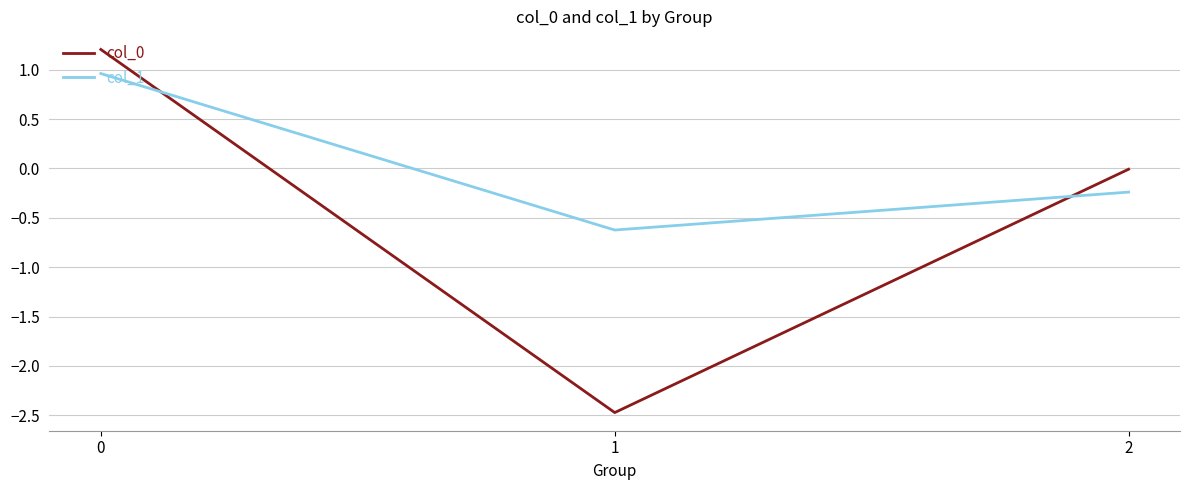

What is the difference between the highest and lowest values at 1?

1.8